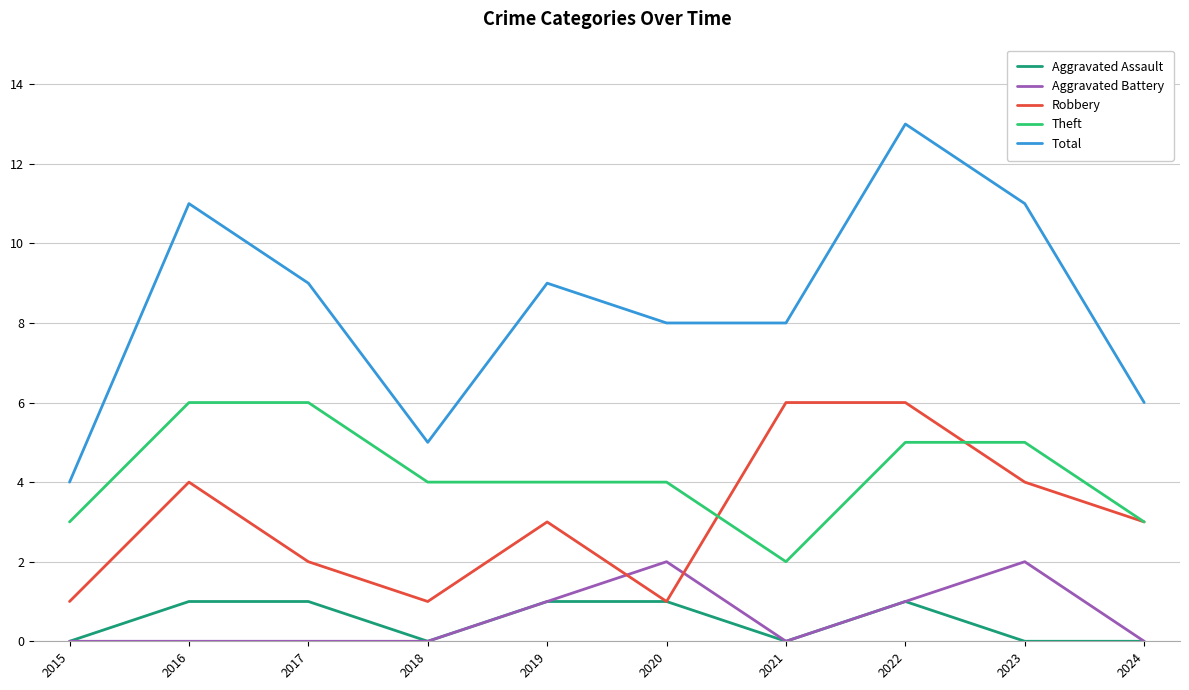

What is the maximum value for Robbery?

6